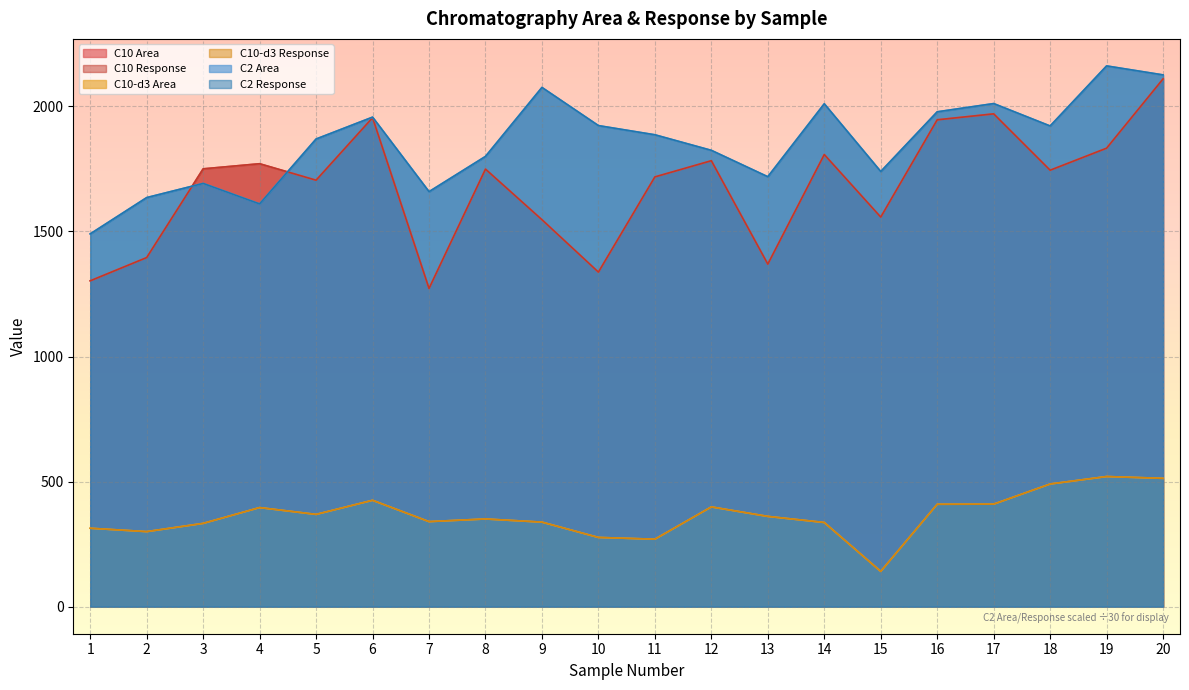

Reading left to right, extract all data points from this chart.

C10 Area: 1302.7	1395.5	1750.2	1770.7	1704.9	1954.5	1272.0	1749.1	1547.0	1337.4	1718.0	1782.7	1369.3	1807.4	1557.4	1946.2	1970.1	1744.8	1832.8	2109.8
C10 Response: 1302.7	1395.5	1750.2	1770.7	1704.9	1954.5	1272.0	1749.1	1547.0	1337.4	1718.0	1782.7	1369.3	1807.4	1557.4	1946.2	1970.1	1744.8	1832.8	2109.8
C10-d3 Area: 313.6	300.1	333.0	396.2	368.9	425.3	340.1	350.6	338.0	276.8	269.8	398.9	360.9	336.6	141.1	409.4	409.9	490.4	520.3	513.0
C10-d3 Response: 313.6	300.1	333.0	396.2	368.9	425.3	340.1	350.6	338.0	276.8	269.8	398.9	360.9	336.6	141.1	409.4	409.9	490.4	520.3	513.0
C2 Area: 1490.1	1635.3	1692.0	1610.1	1869.4	1956.9	1658.9	1799.9	2075.6	1923.1	1886.4	1824.2	1718.7	2010.3	1739.4	1978.2	2011.1	1921.5	2161.7	2125.7
C2 Response: 1490.1	1635.3	1692.0	1610.1	1869.4	1956.9	1658.9	1799.9	2075.6	1923.1	1886.4	1824.2	1718.7	2010.3	1739.4	1978.2	2011.1	1921.5	2161.7	2125.7